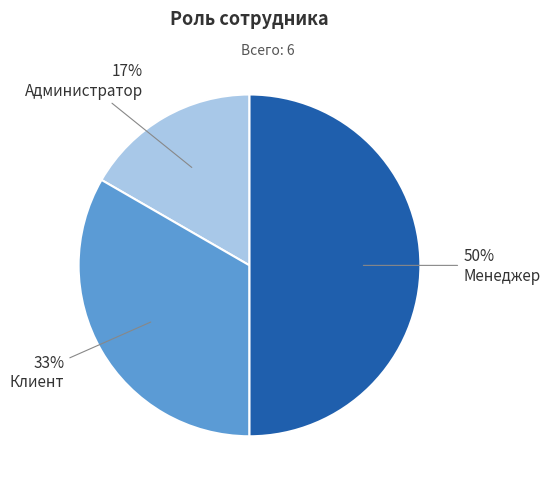

Between Менеджер and Администратор, which is larger?

Менеджер